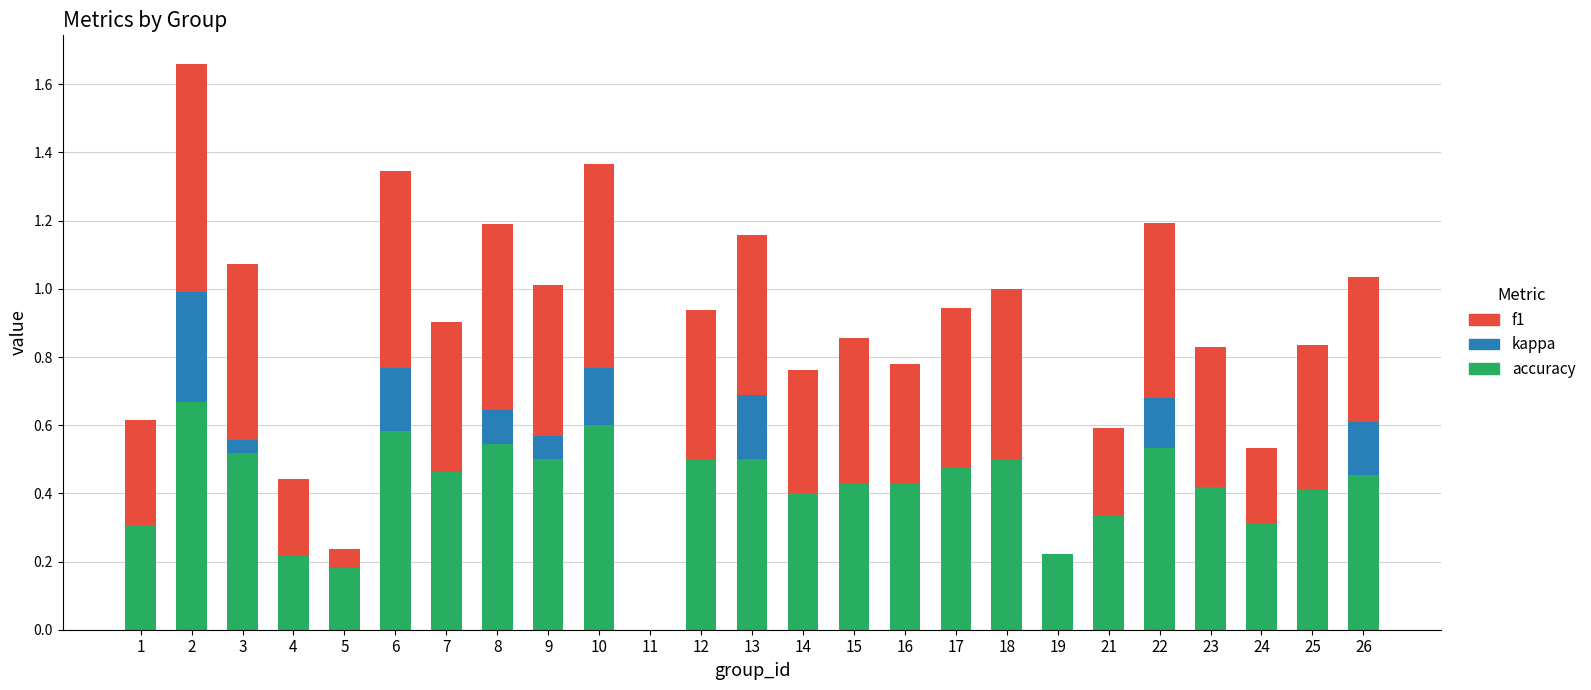

The accuracy series shows 0.1 at 4. True or false?

False